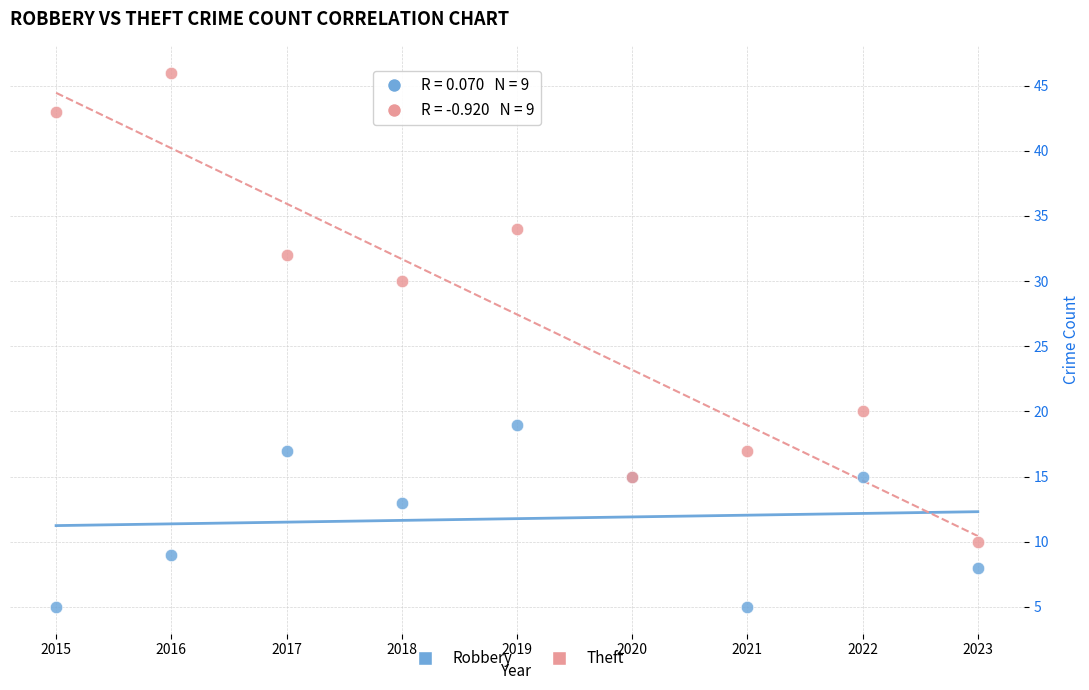

In the Robbery series, what Y value is closest to 12?

13